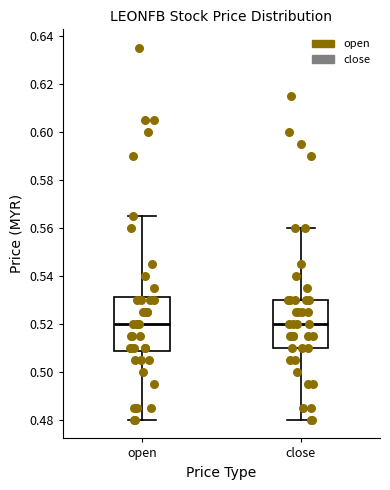

Reading left to right, transcribe this box plot: for each box, give where its median line is, the range the box spans, and where its two whiskers end, as read against the y-axis. The values are not printed on the chart, so give them approximately, as read against the axis.

open: median 0.520, box 0.508 to 0.532, whiskers 0.480 to 0.566
close: median 0.520, box 0.510 to 0.530, whiskers 0.480 to 0.560